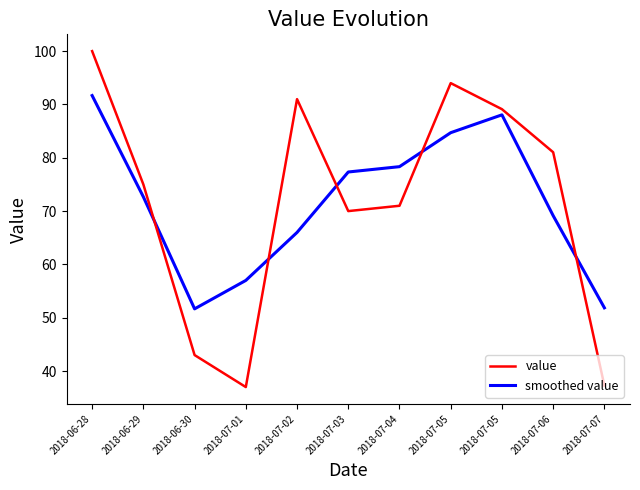

Reading left to right, extract all data points from this chart.

value: 2018-06-28=100.0	2018-06-29=75.0	2018-06-30=43.0	2018-07-01=37.0	2018-07-02=91.0	2018-07-03=70.0	2018-07-04=71.0	2018-07-05=94.0	2018-07-05=89.1	2018-07-06=81.0	2018-07-07=37.3
smoothed value: 2018-06-28=91.7	2018-06-29=72.7	2018-06-30=51.7	2018-07-01=57.0	2018-07-02=66.0	2018-07-03=77.3	2018-07-04=78.3	2018-07-05=84.7	2018-07-05=88.1	2018-07-06=69.1	2018-07-07=51.9